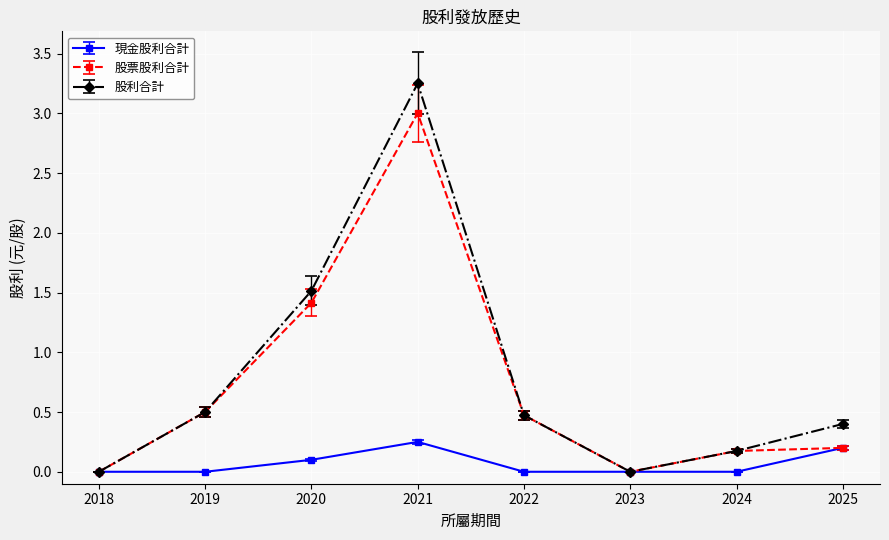

Is the value of 股利合計 at 2021 greater than the value of 股票股利合計 at 2021?

Yes